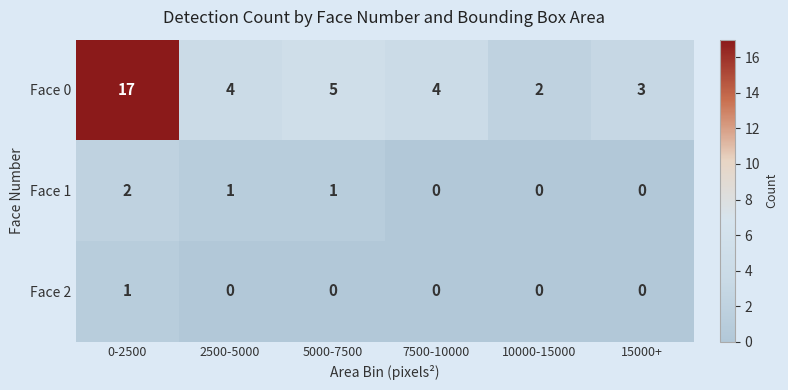

What is the approximate value of Face 0 at 15000+?

3